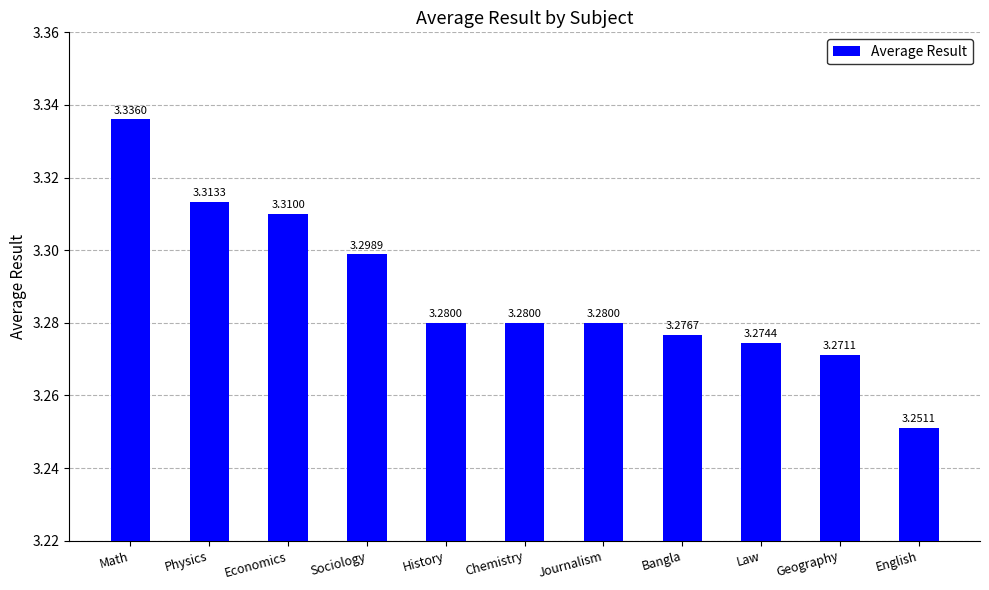

How many bars are there in total?

11